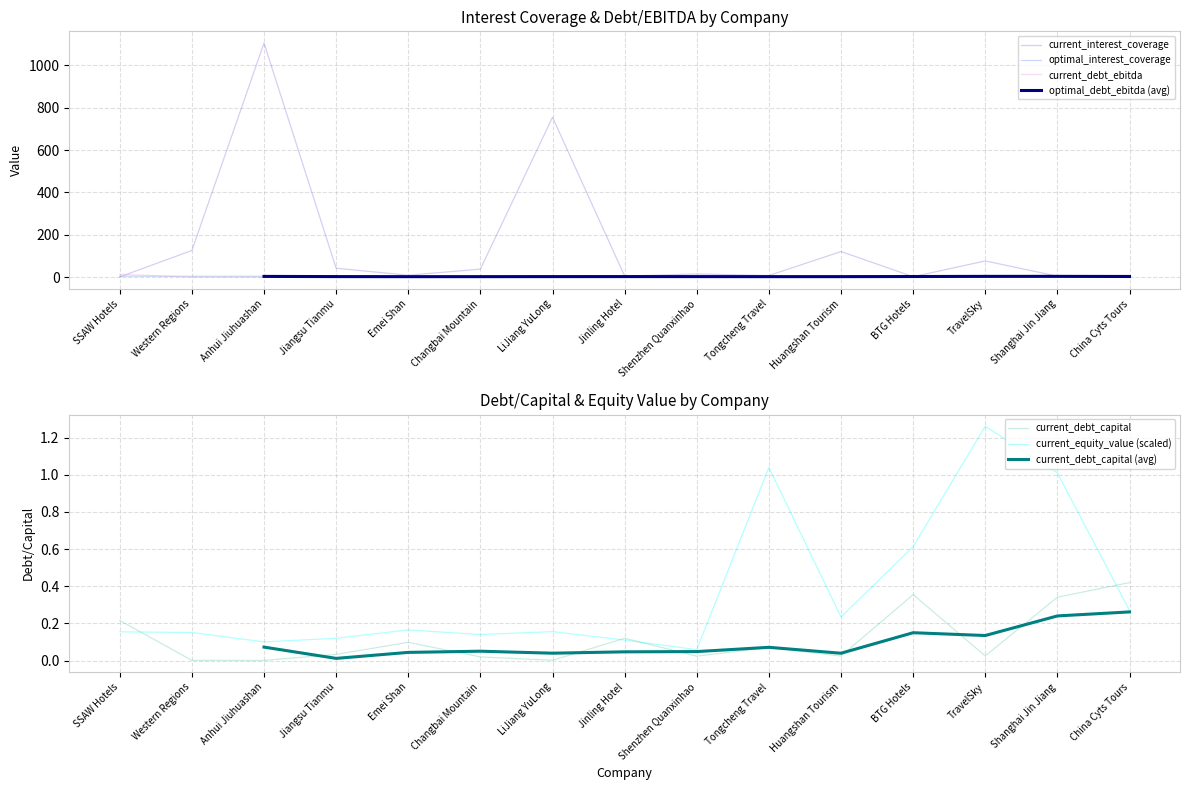

Is it true that optimal_interest_coverage equals 6.4 at BTG Hotels?

False